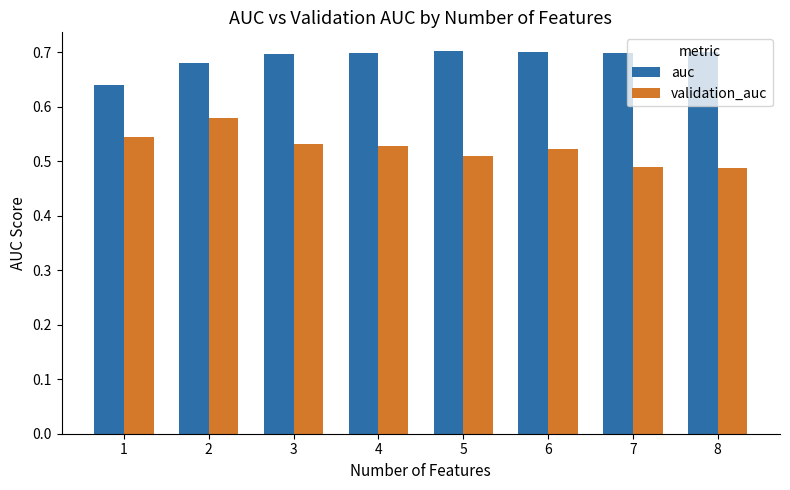

At how many categories does at least one series exceed 0?

8